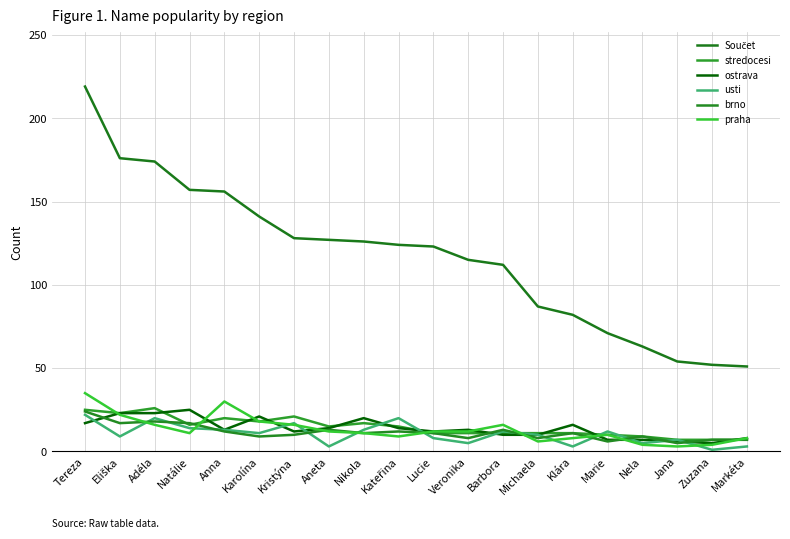

What is the difference between the maximum and minimum values in the Součet series?

168